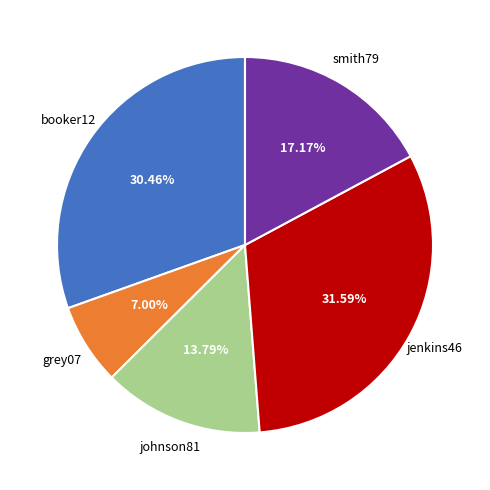

Is there any slice that represents more than half of the pie?

No